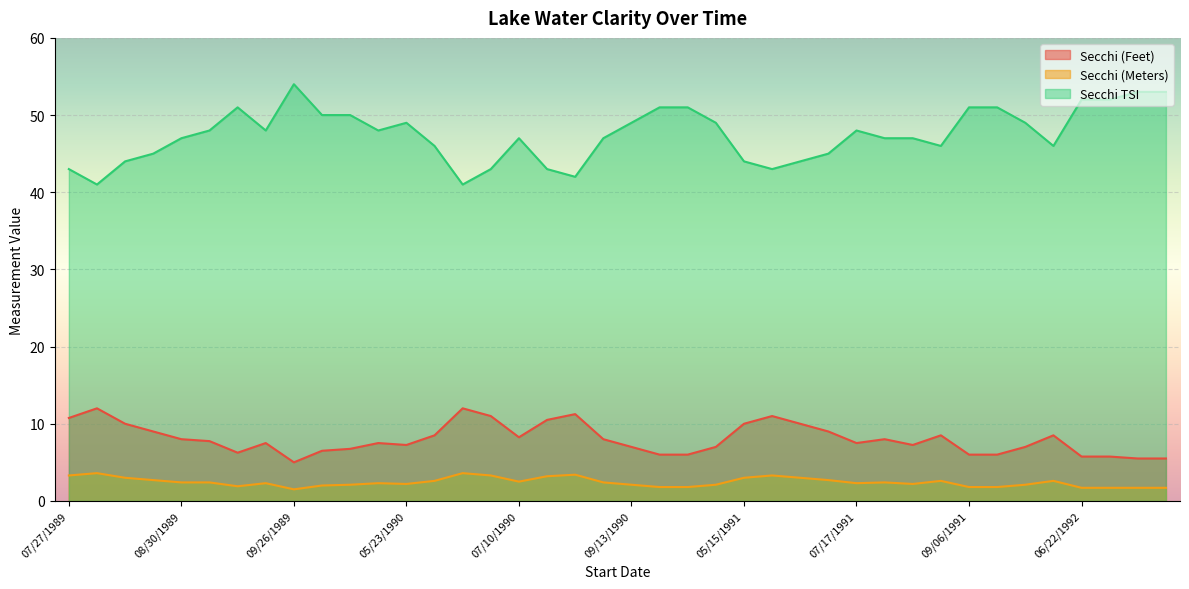

What position from the left is 05/15/1991?

25